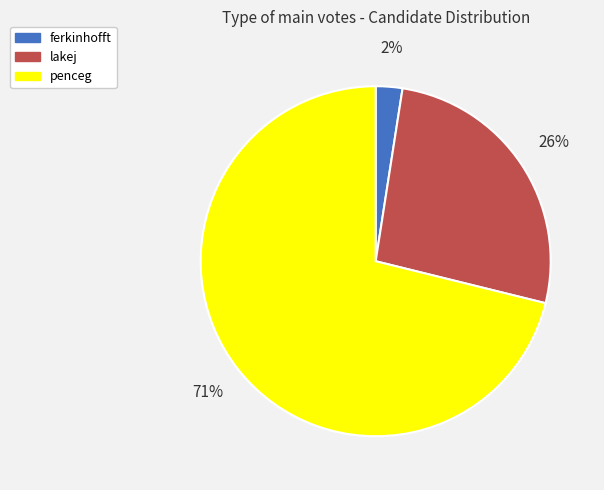

What percentage is the ferkinhofft slice, to the nearest percent?

2%